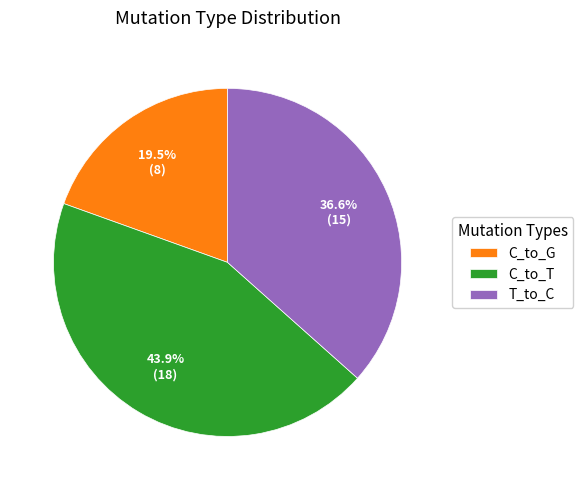

What percentage is NOT represented by C_to_T?

56.1%